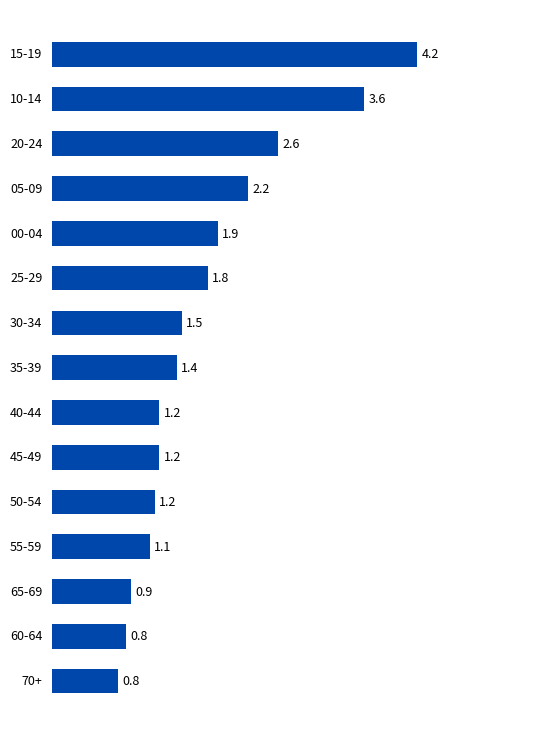

Are the bars horizontal?

Yes